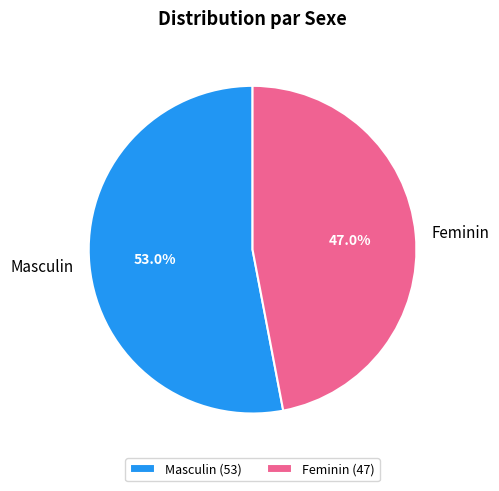

Combined, what portion of the pie is Masculin and Feminin?

100.0%